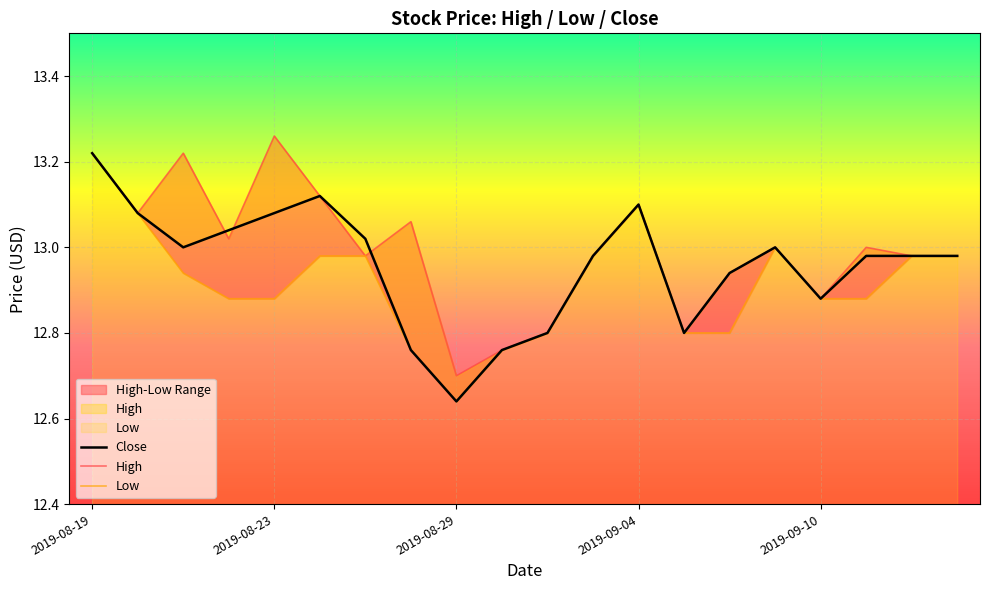

What are all the series names shown in the legend?

High, Low, Close